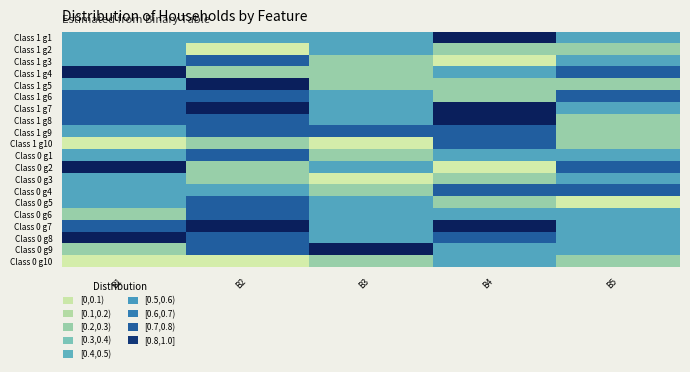

Which category has the highest value across all series?

B4